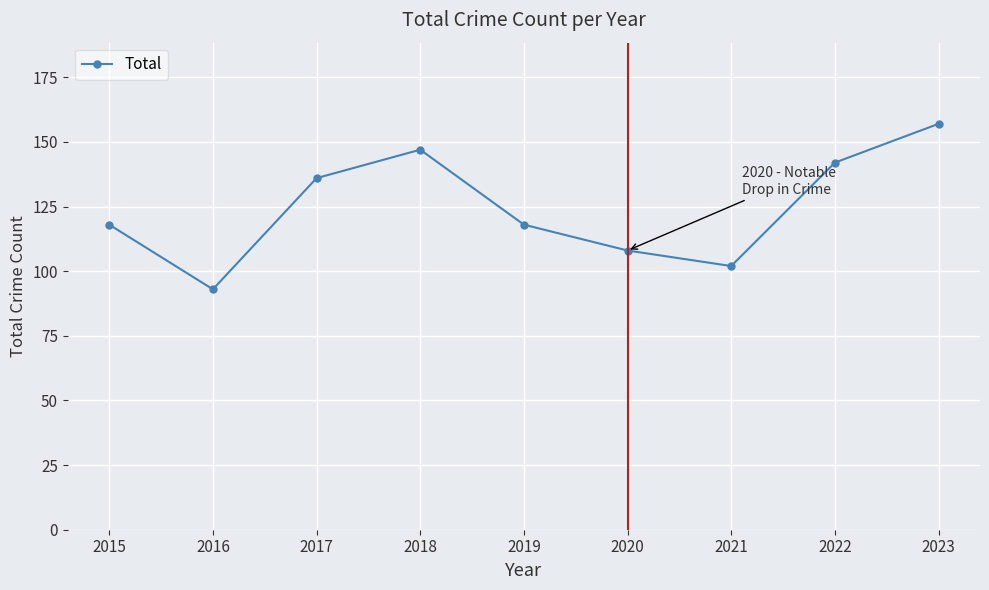

How many interior local peaks (higher than both neighbors) does the data have?

1